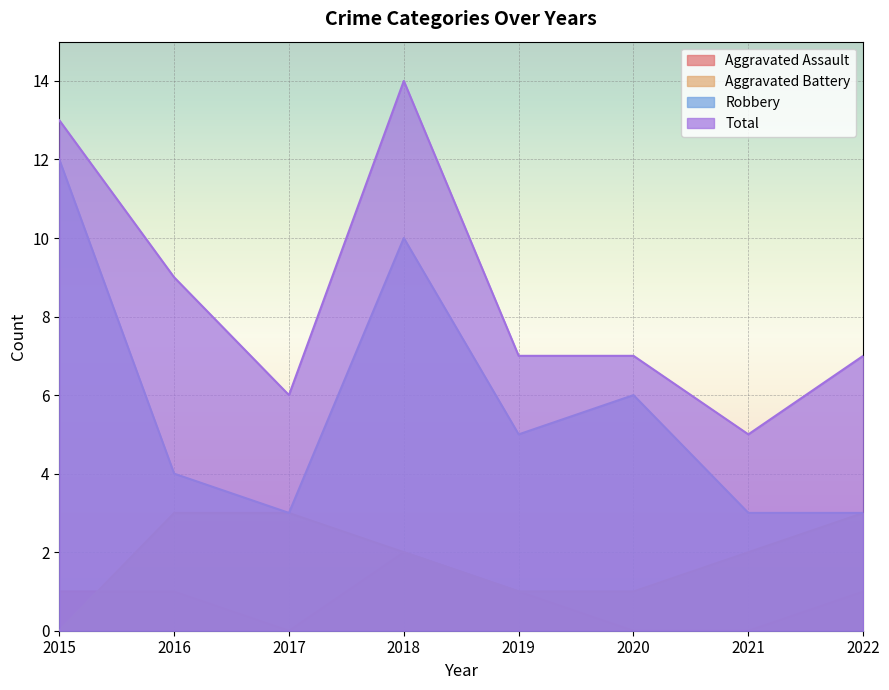

What is the approximate value of Aggravated Assault at 2022?

1